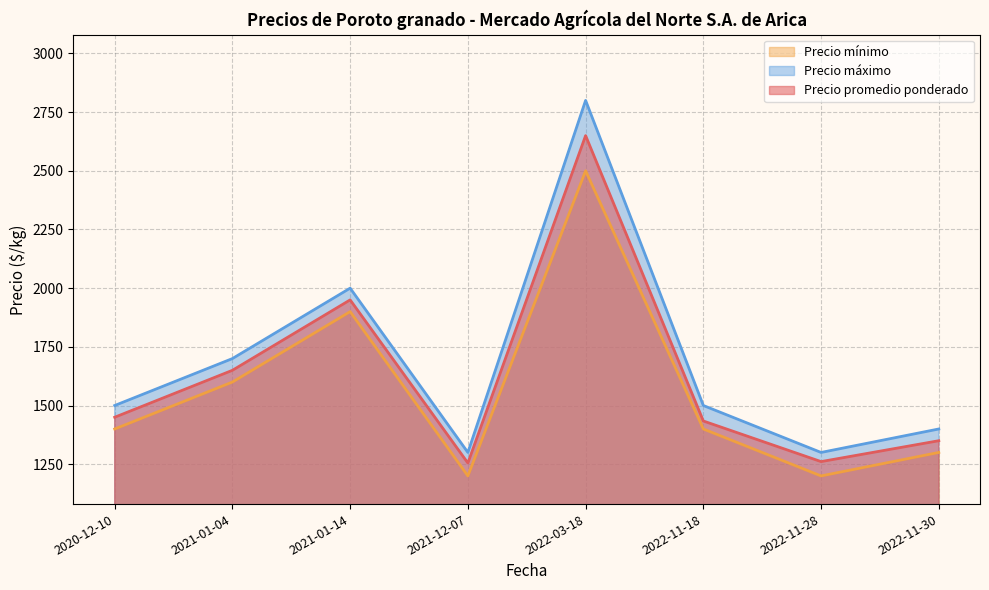

How many data points in Precio mínimo are less than 1400?

3